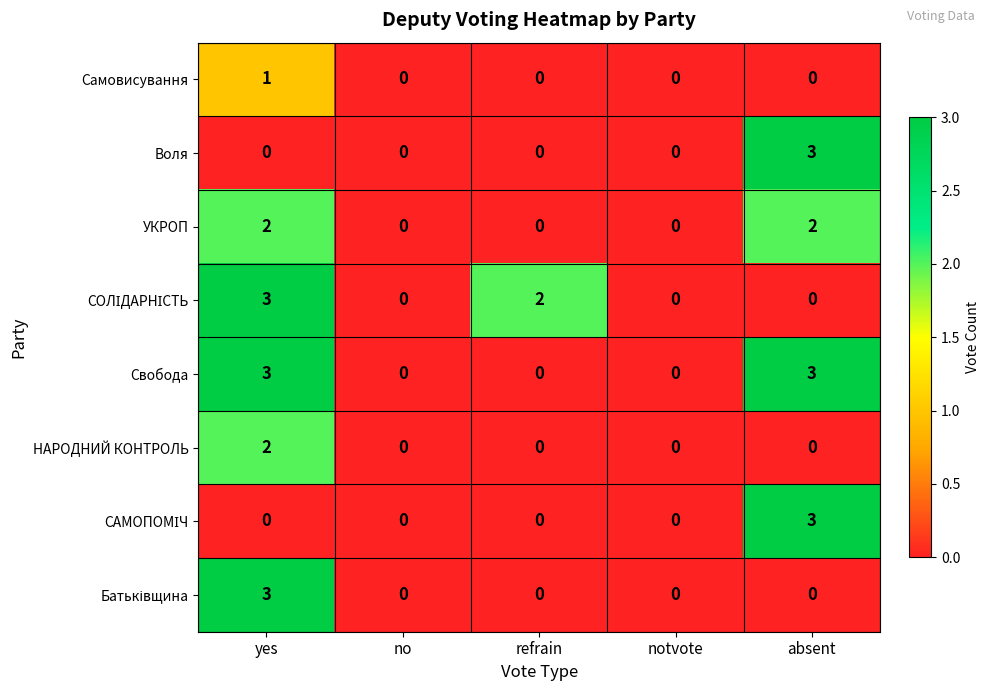

What is the sum of all УКРОП values?

4